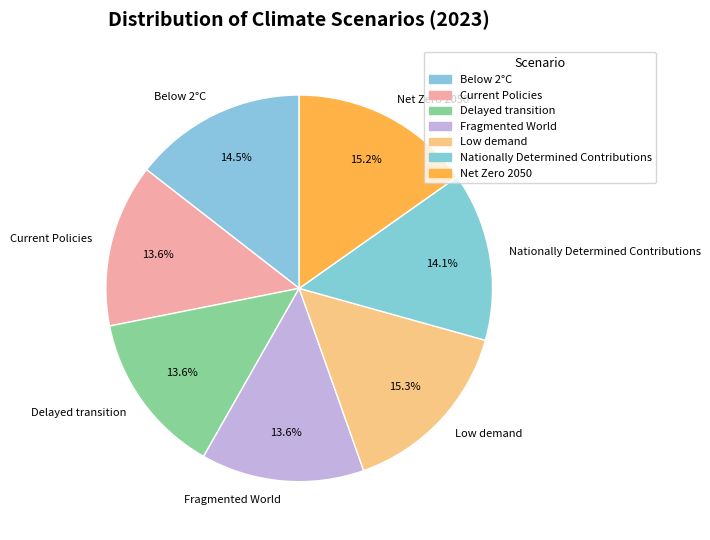

Does any single category account for the majority?

No